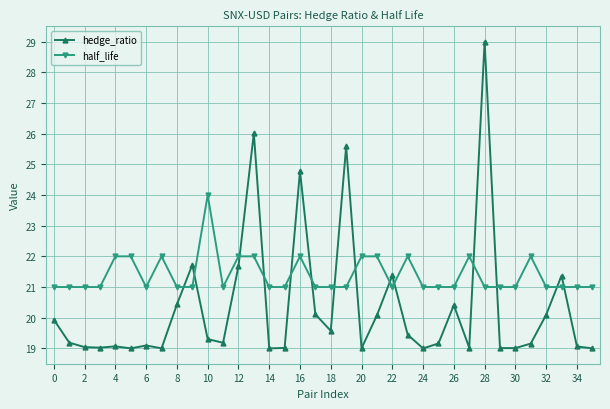

List the series in order of their peak value, lowest first.

half_life, hedge_ratio